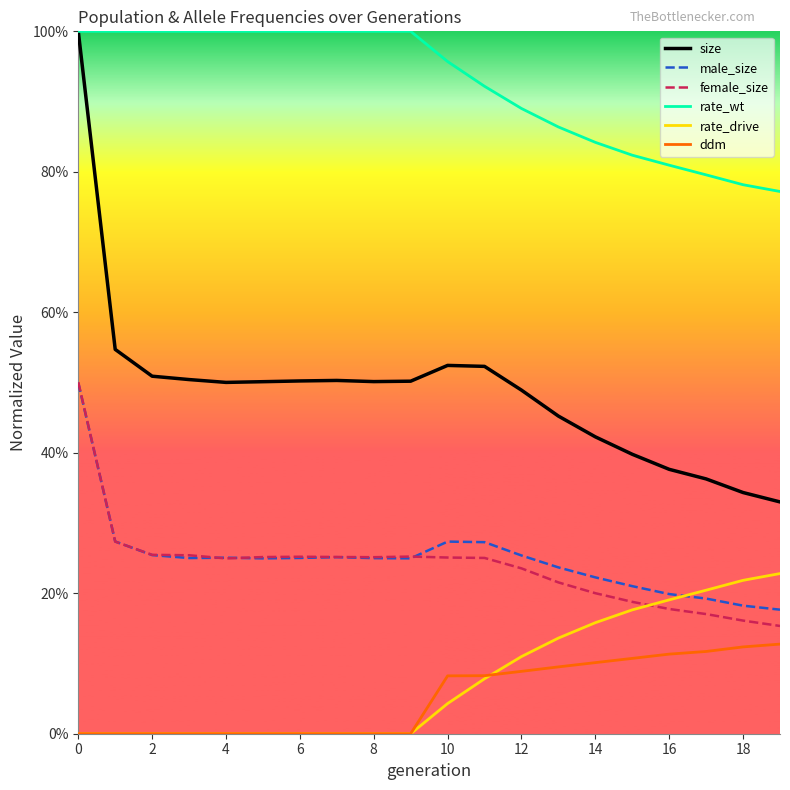

What is the average value of the rate_drive series?

0.1